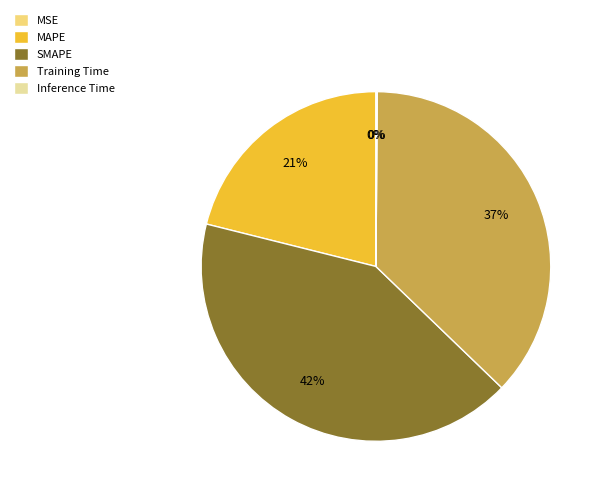

Does any single category account for the majority?

No